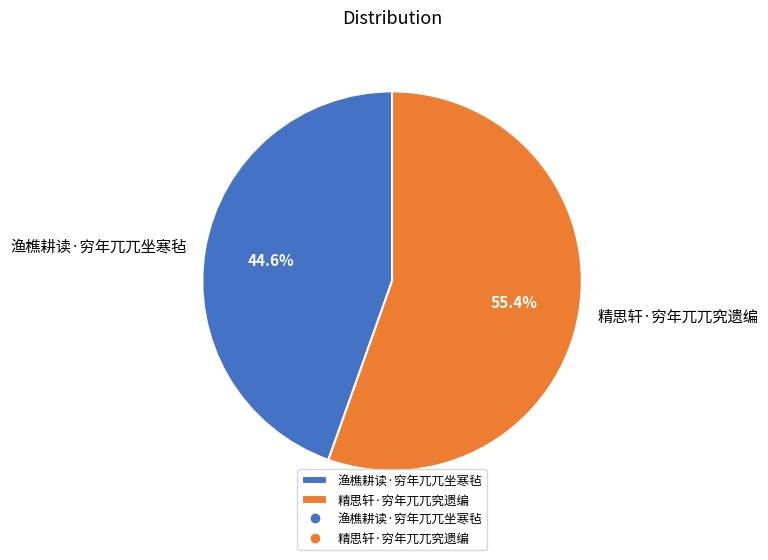

What is the largest slice in the pie chart?

精思轩·穷年兀兀究遗编